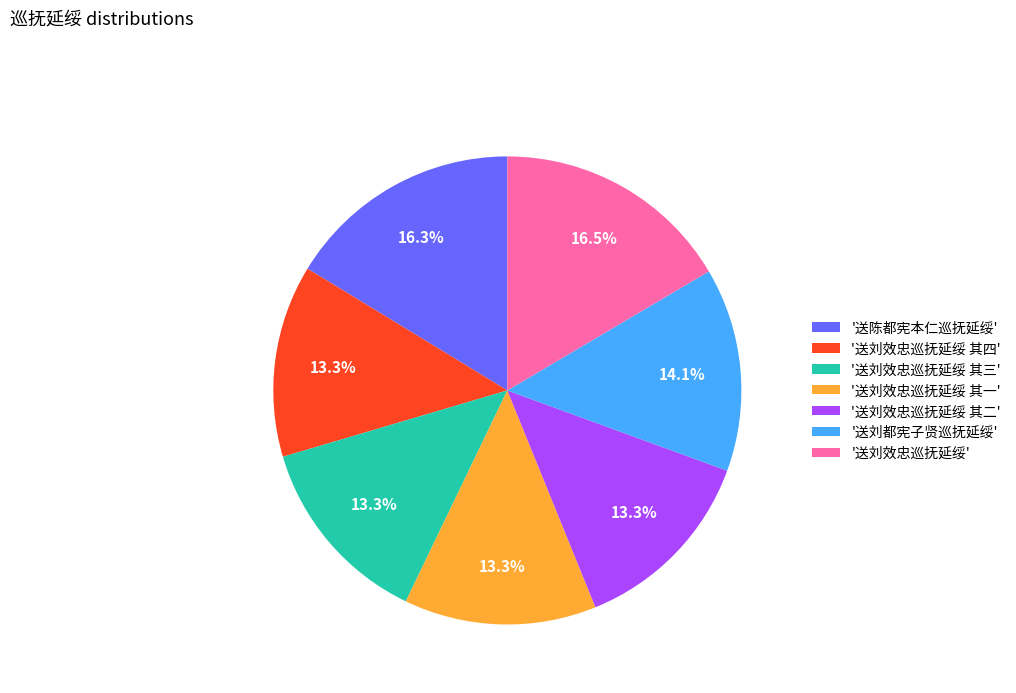

Combined, do '送刘效忠巡抚延绥 其四' and '送刘都宪子贤巡抚延绥' account for over 50%?

No